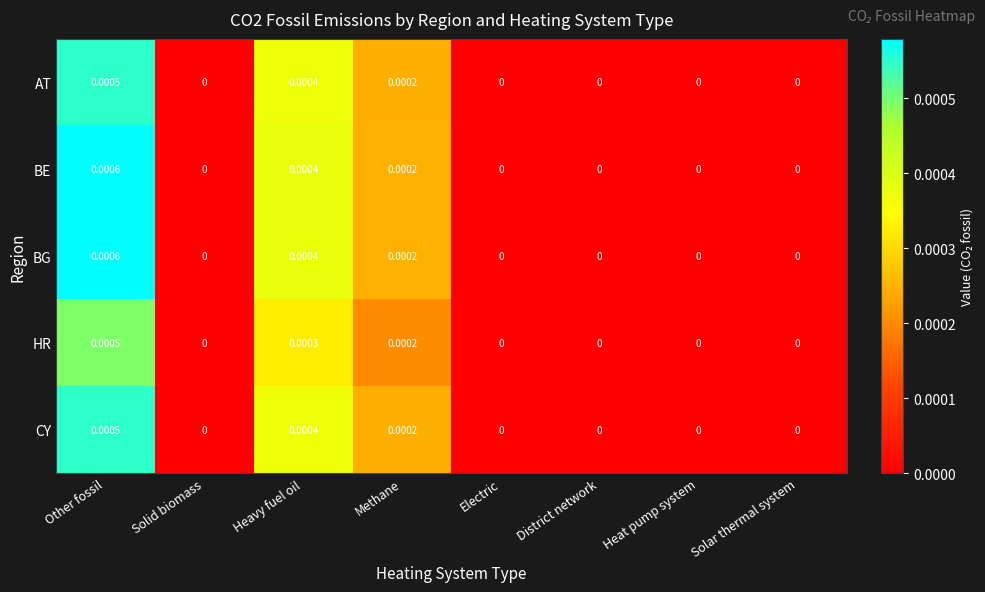

Which category has the highest value in the BG series?

Other fossil